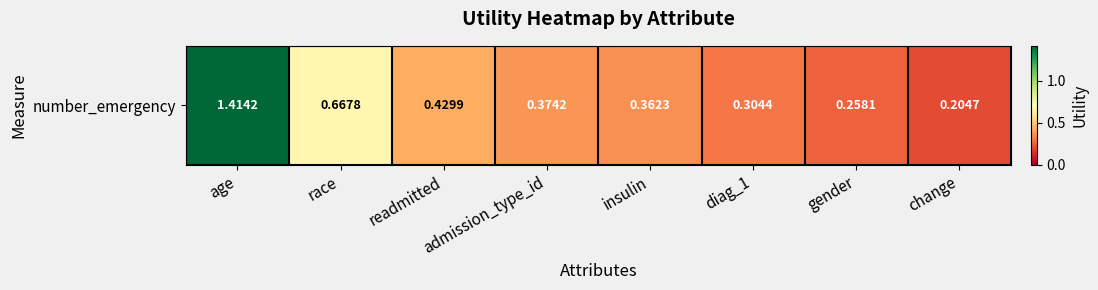

Reading left to right, what are all the values shown in this chart?

age=1.4	race=0.7	readmitted=0.4	admission_type_id=0.4	insulin=0.4	diag_1=0.3	gender=0.3	change=0.2